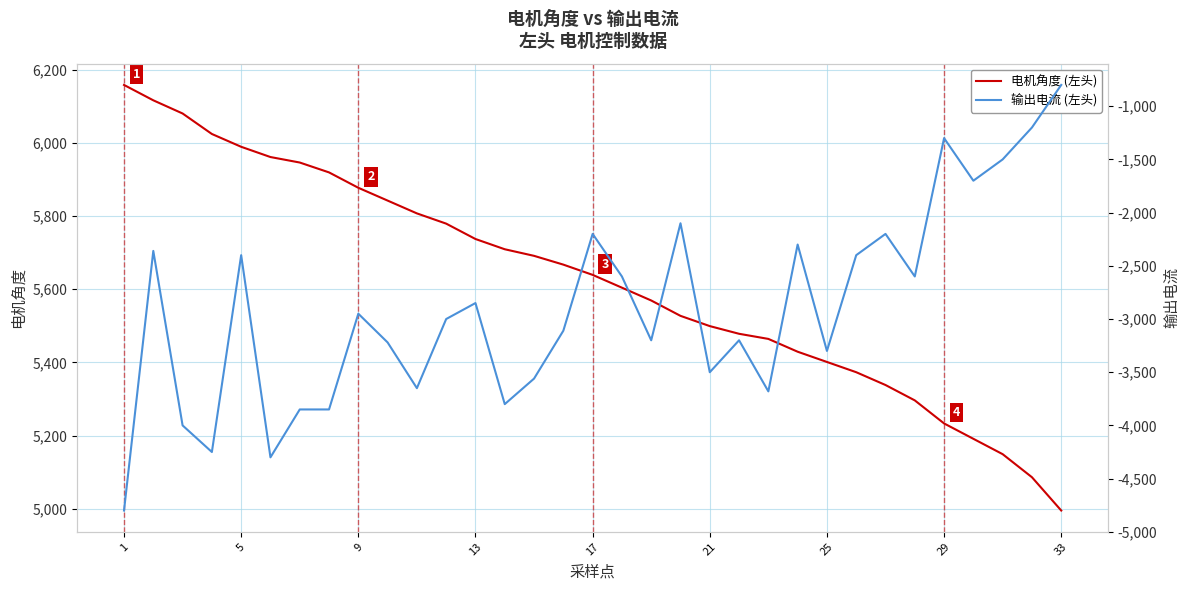

Reading left to right, transcribe all the data shown in this chart.

电机角度: 6158	6116	6080	6024	5989	5961	5946	5919	5877	5842	5807	5779	5737	5709	5691	5667	5639	5604	5569	5527	5499	5478	5464	5429	5401	5373	5338	5296	5233	5191	5149	5086	4995
输出电流: -4800	-2360	-4000	-4250	-2400	-4300	-3850	-3850	-2950	-3220	-3650	-3000	-2850	-3800	-3560	-3110	-2200	-2600	-3200	-2100	-3500	-3200	-3680	-2300	-3300	-2400	-2200	-2600	-1300	-1700	-1500	-1200	-800